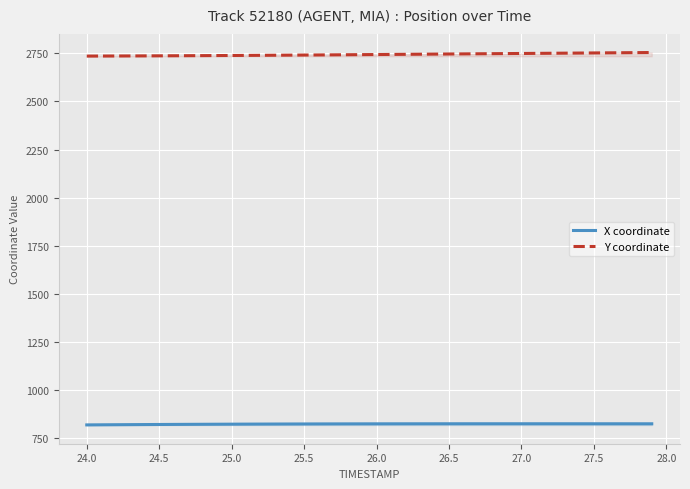

How many lines are shown in the chart?

2